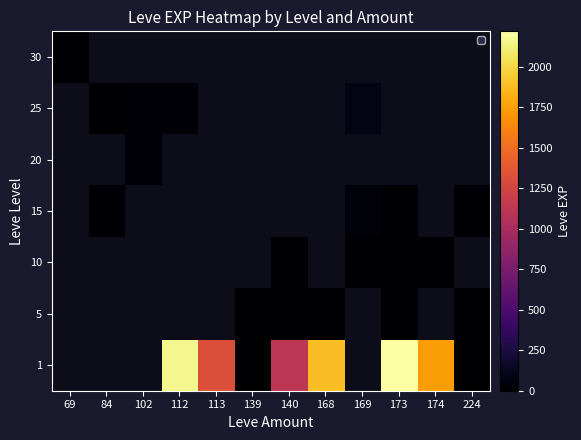

How many distinct data groups are displayed?

7